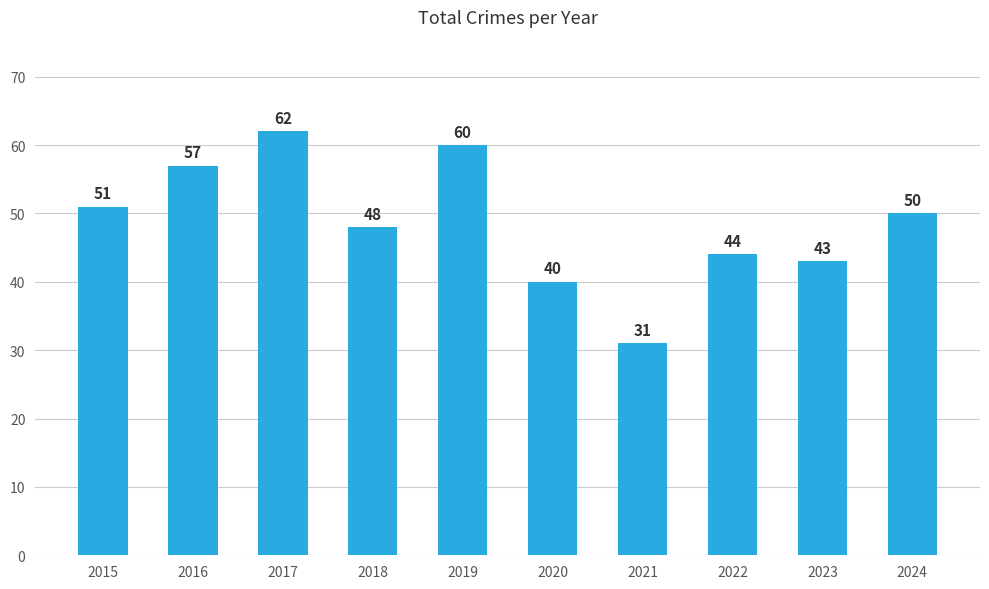

What is the difference between the maximum and minimum values?

31